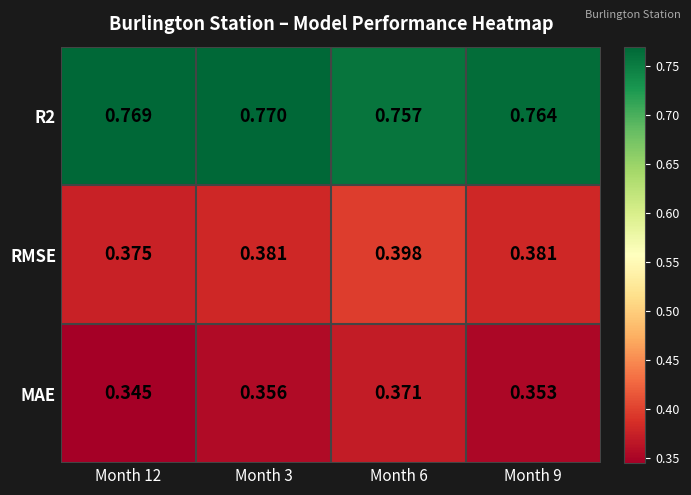

Is the value of RMSE at Month 6 greater than the value of R2 at Month 3?

No